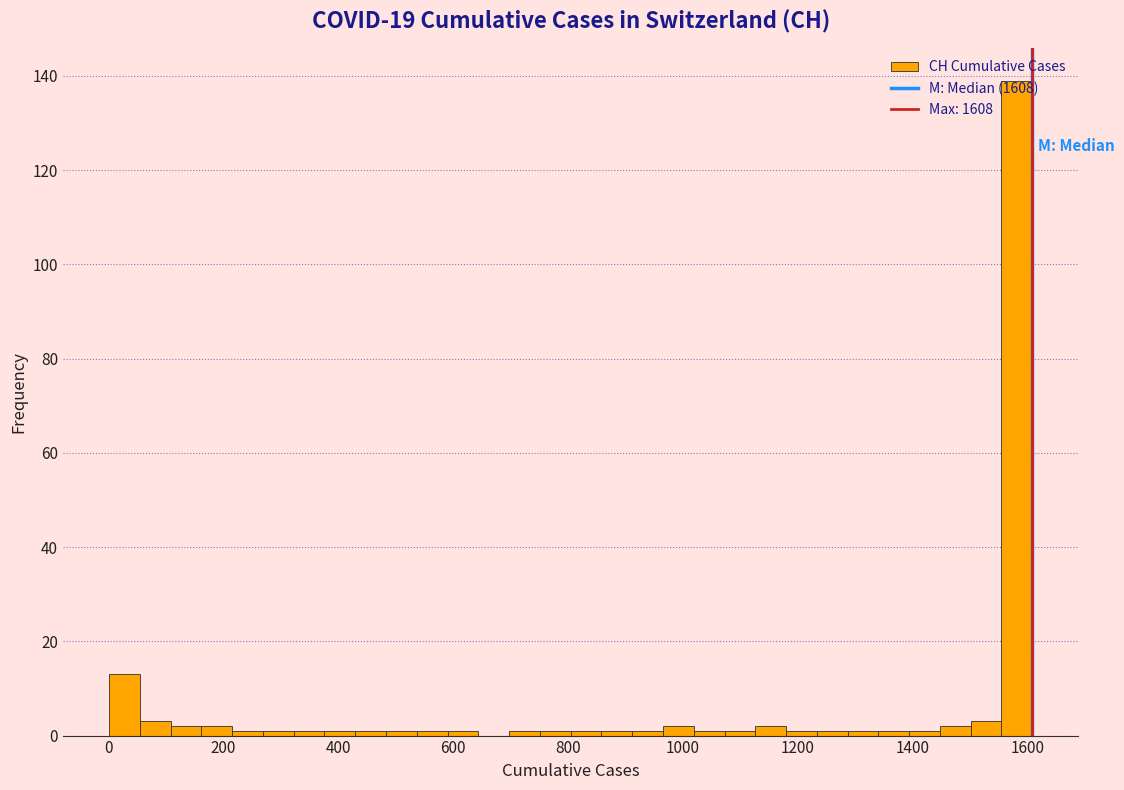

Around what value on the x-axis is the tallest bar? Give the approximate position of its centre, as read against the axis.

1580